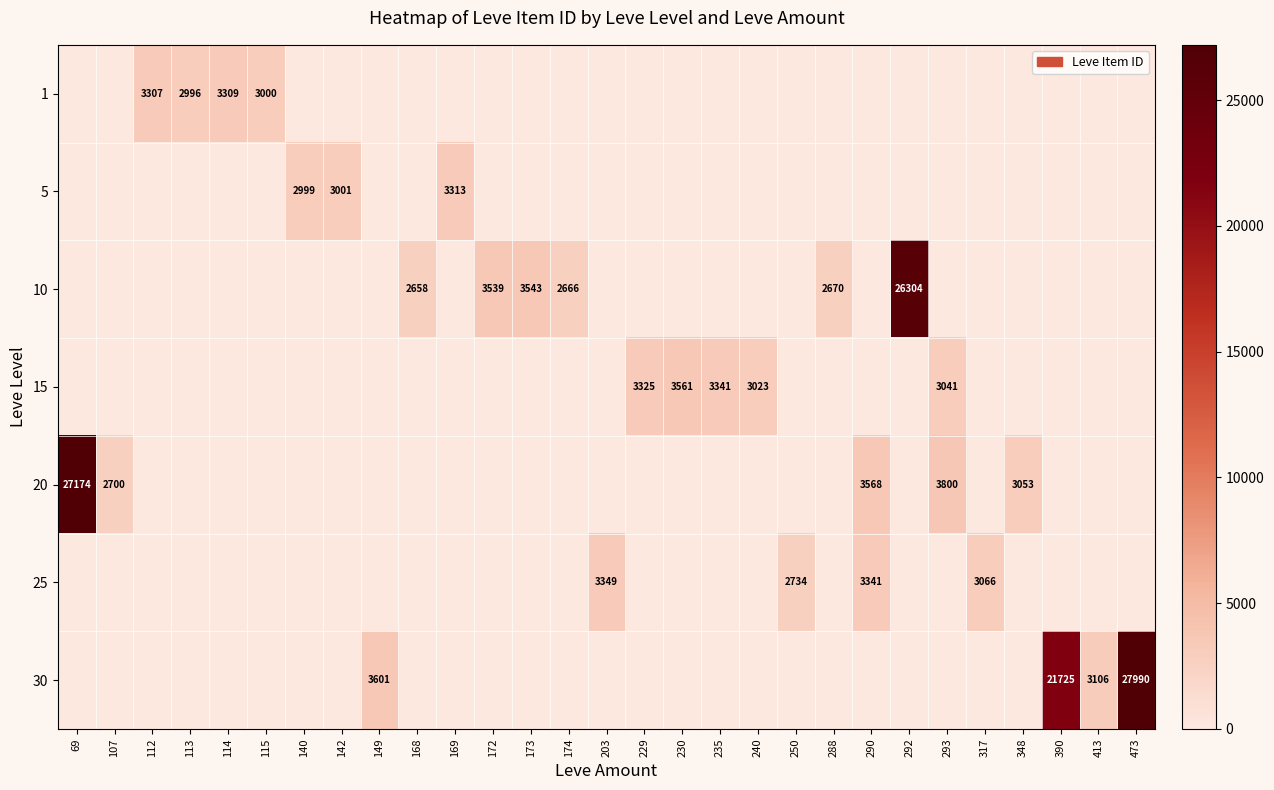

How many values in 25 are above zero?

4